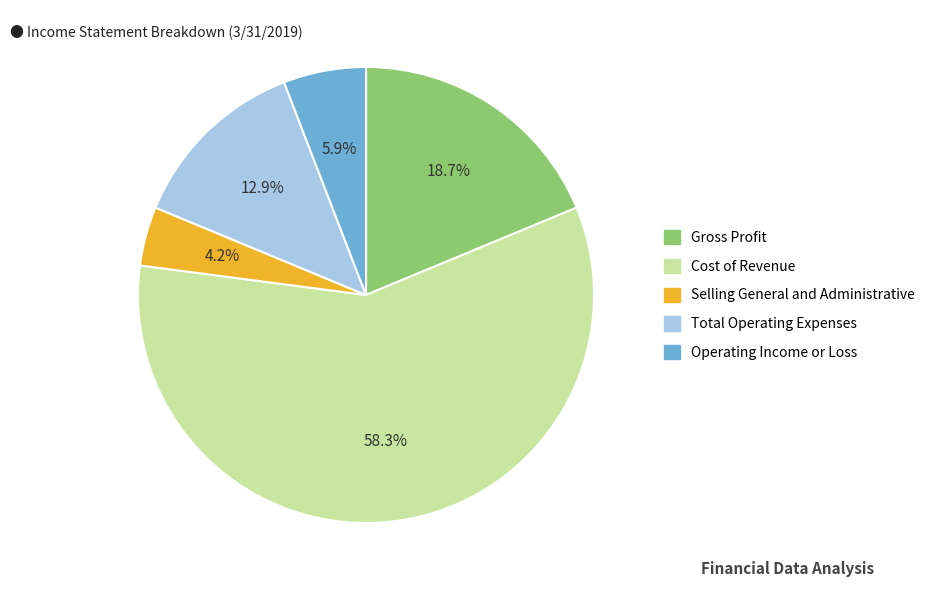

Is it true that Cost of Revenue is 58% of the pie?

True